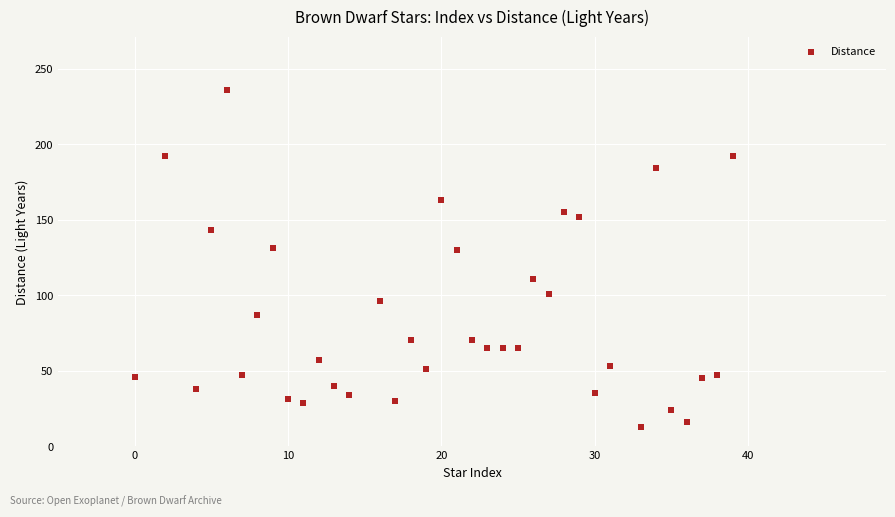

What is the range of Y values (max minus min)?

223.4